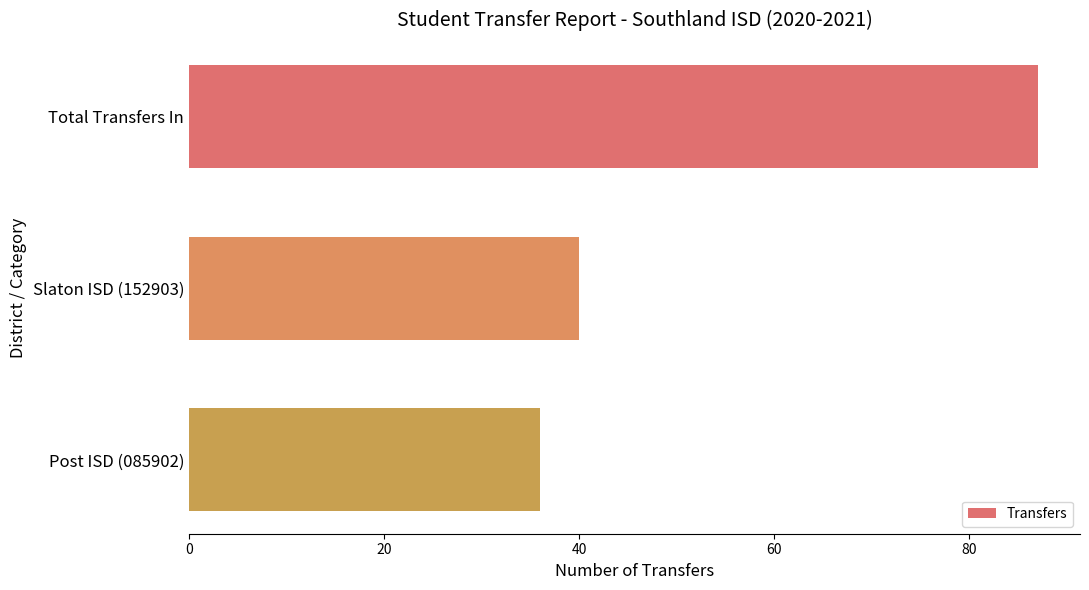

How many values are below 40?

1